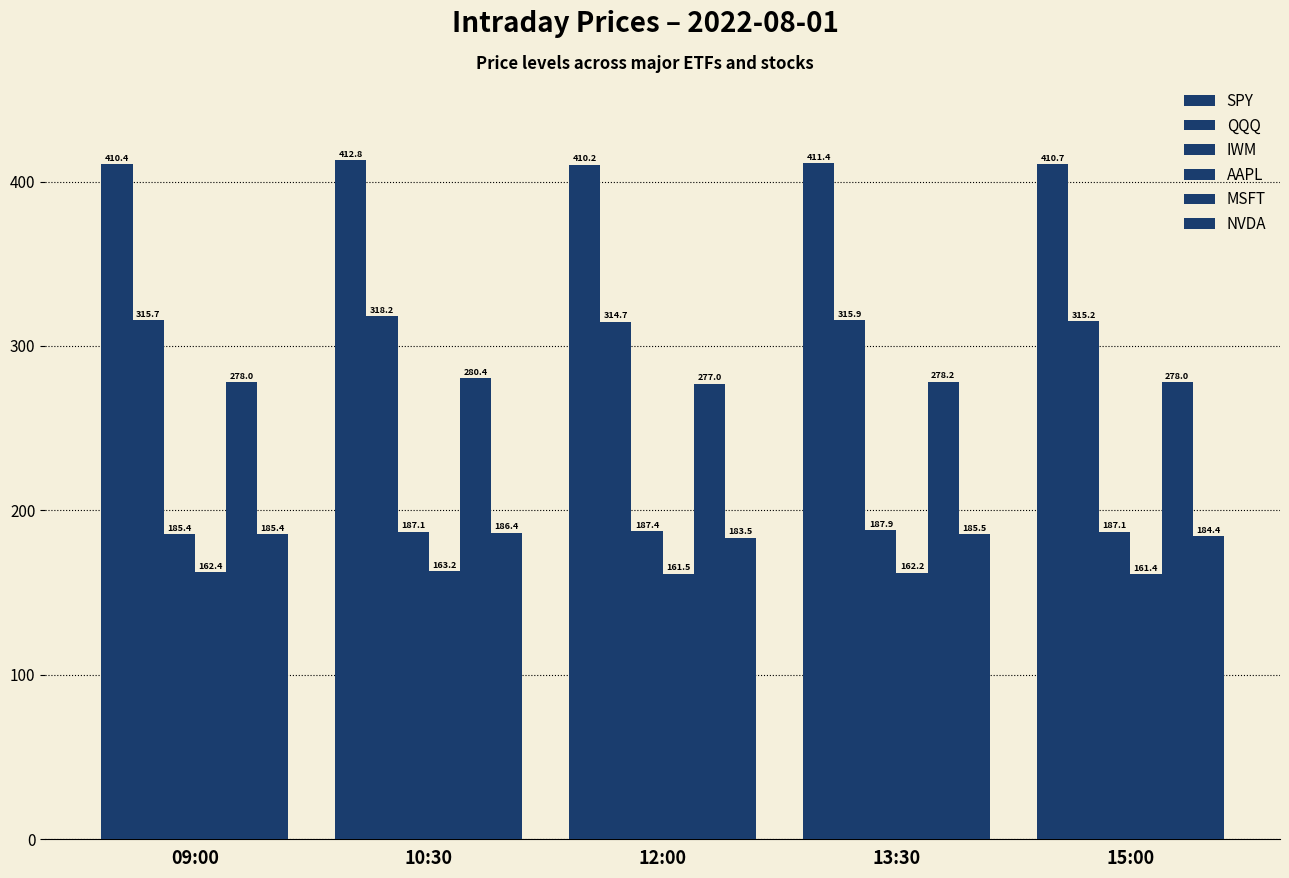

What is the difference between the maximum and second lowest values in the QQQ series?

3.0